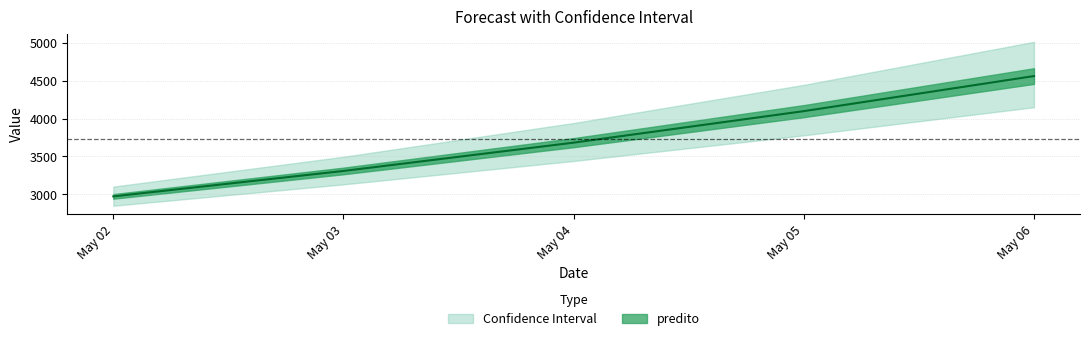

True or false: ic.low and predito intersect in this chart.

False